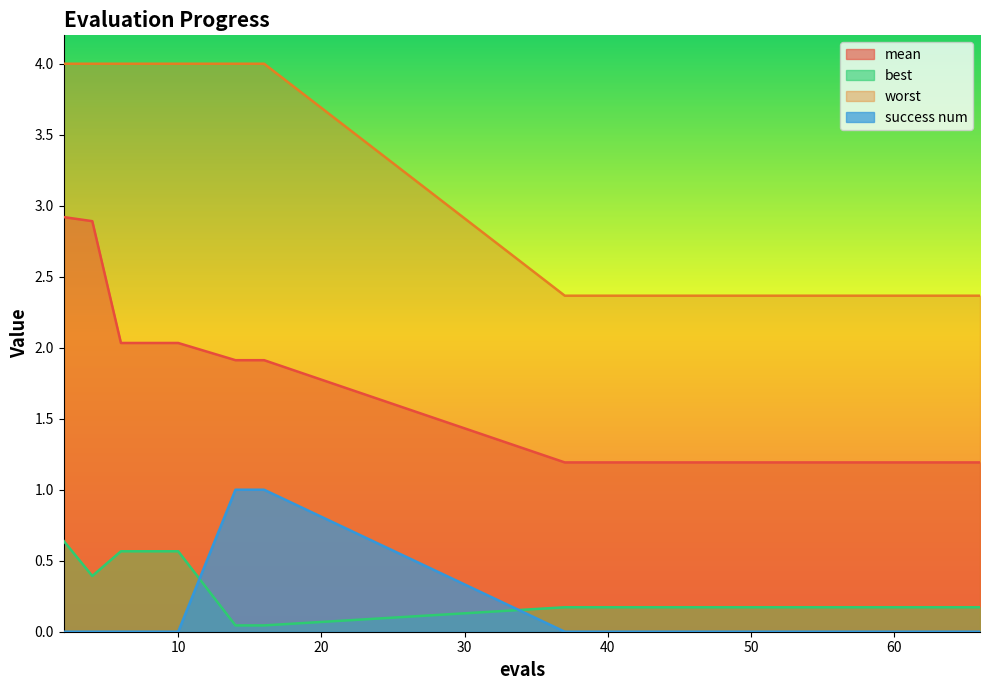

What value does the mean series have at 8?

2.0